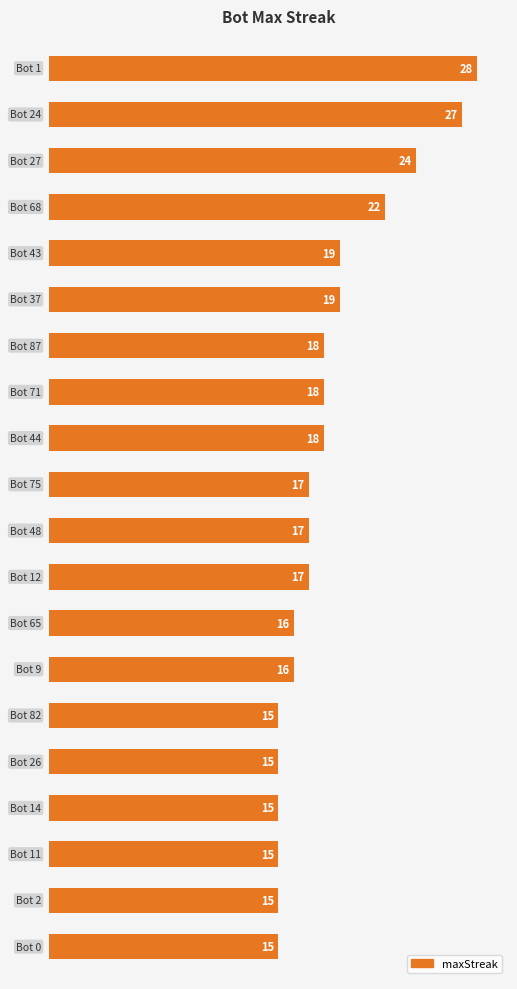

What is the difference between the maximum and minimum values?

13